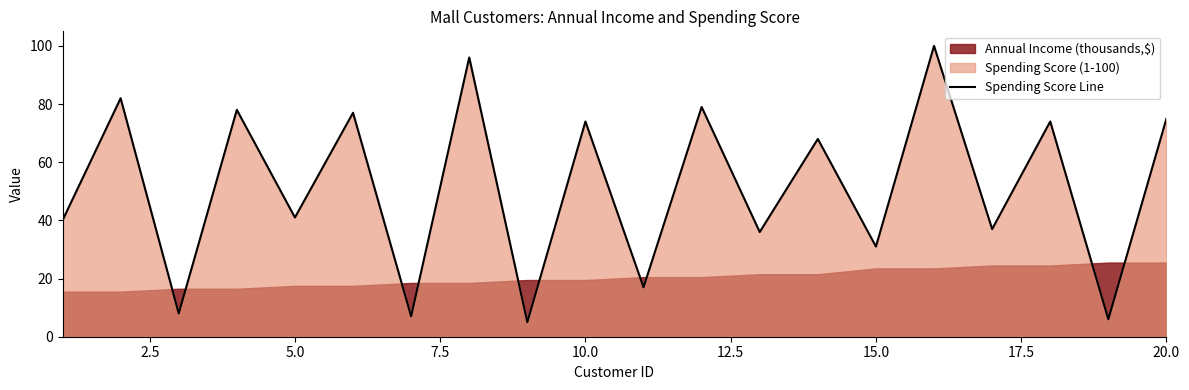

Reading left to right, extract all data points from this chart.

40	82	8	78	41	77	7	96	5	74	17	79	36	68	31	100	37	74	6	75